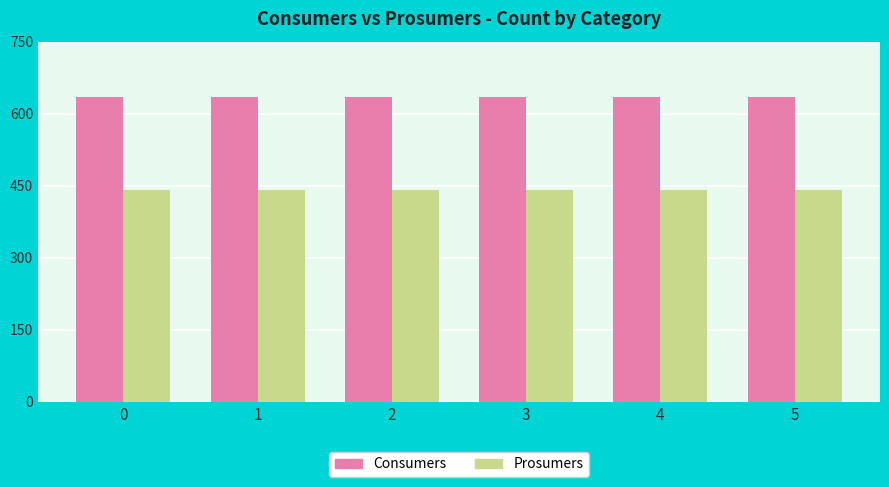

What is the sum of all Consumers values?

3810